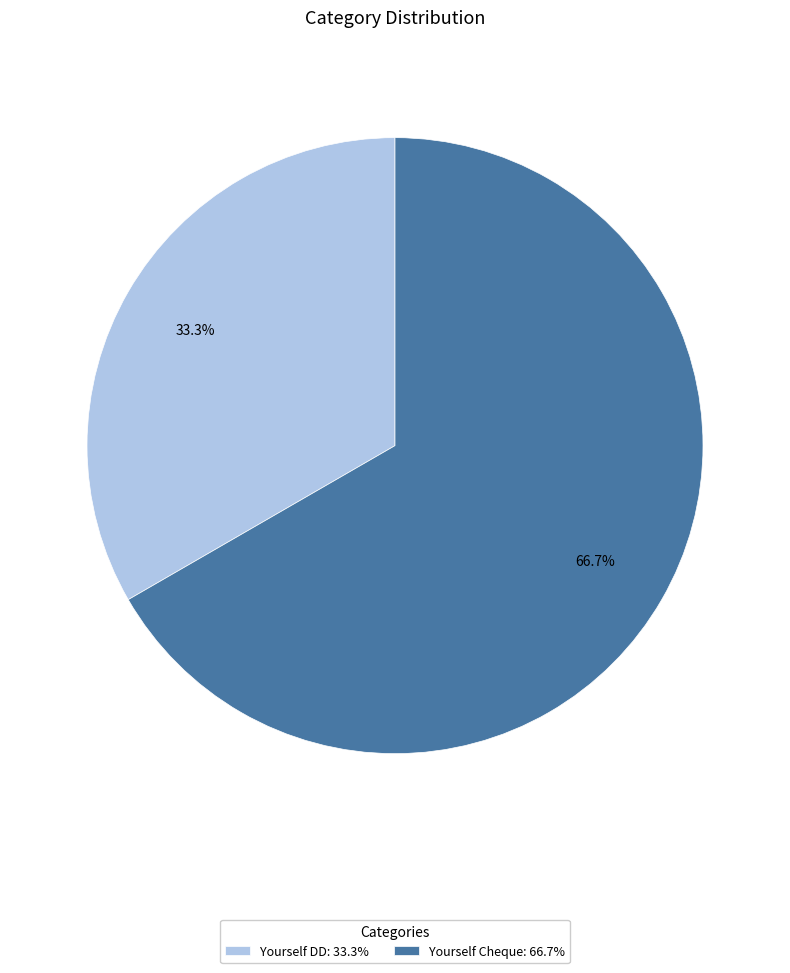

How many slices are in this pie chart?

2